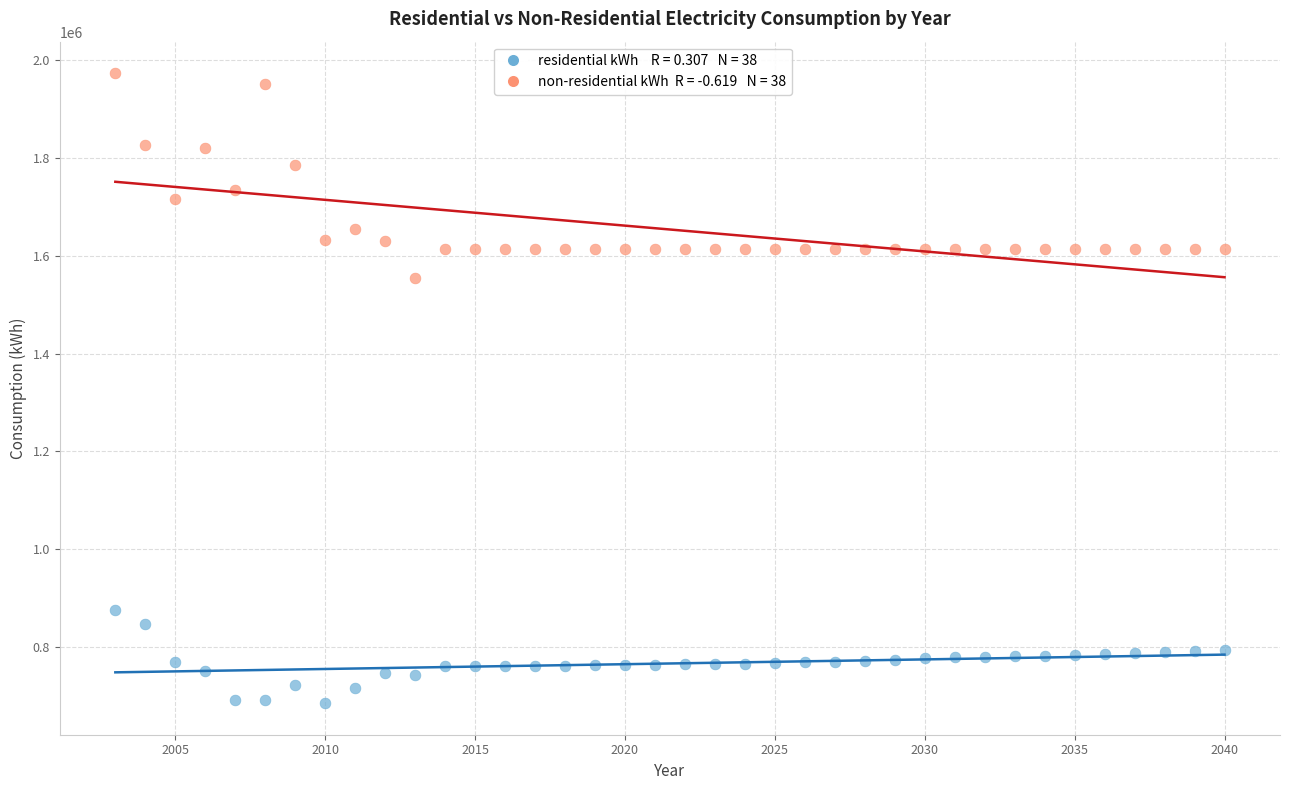

Across all data points, what is the range of Y values (max minus min)?

1288214